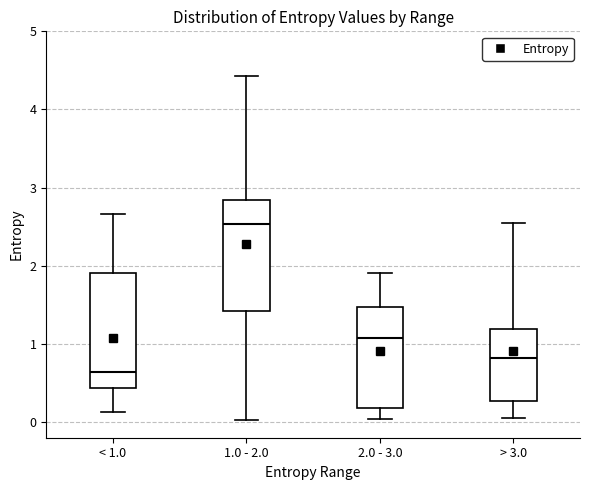

Reading left to right, read every box against the y-axis: the position of its median line, the range the box covers, and the ends of its whiskers. The values are not printed on the chart, so give them approximately, as read against the axis.

< 1.0: median 0.6, box 0.4 to 1.9, whiskers 0.1 to 2.7
1.0 - 2.0: median 2.5, box 1.4 to 2.8, whiskers 0.0 to 4.4
2.0 - 3.0: median 1.1, box 0.2 to 1.5, whiskers 0.0 to 1.9
> 3.0: median 0.8, box 0.3 to 1.2, whiskers 0.1 to 2.5